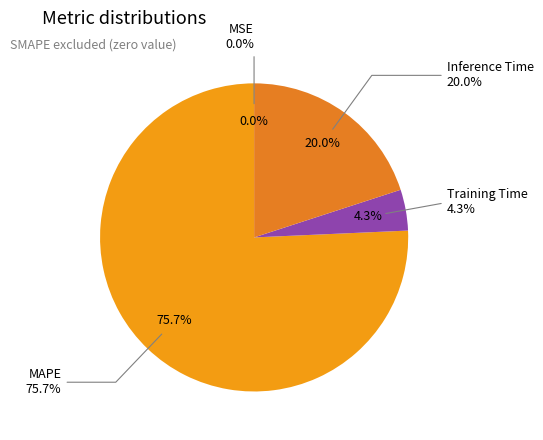

Rank the categories by value from lowest to highest.

MSE, Training Time, Inference Time, MAPE